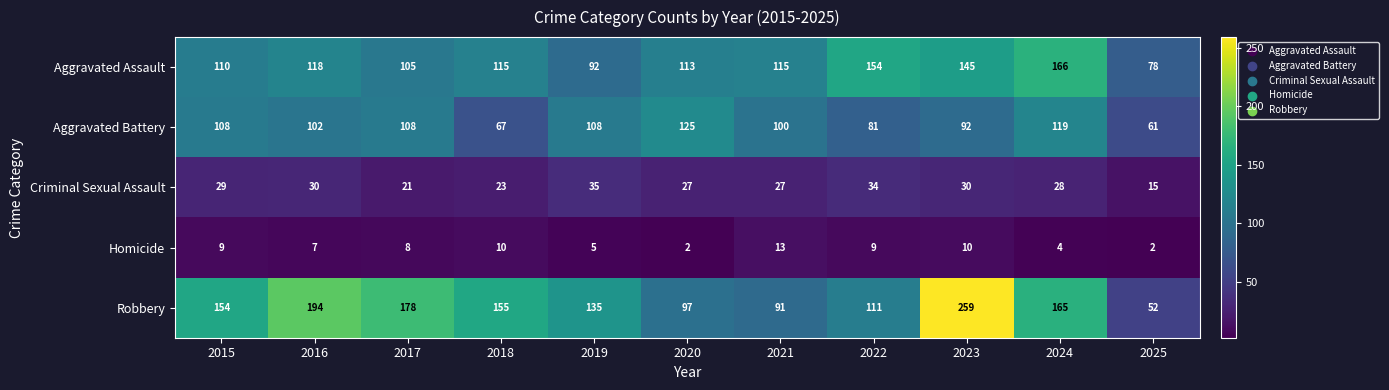

The value of Homicide at 2021 is 13. True or false?

True